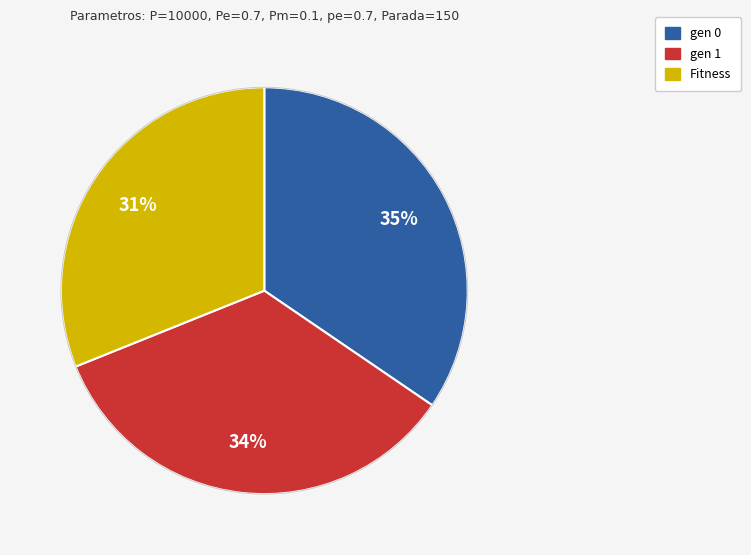

Is there a majority slice in this chart?

No